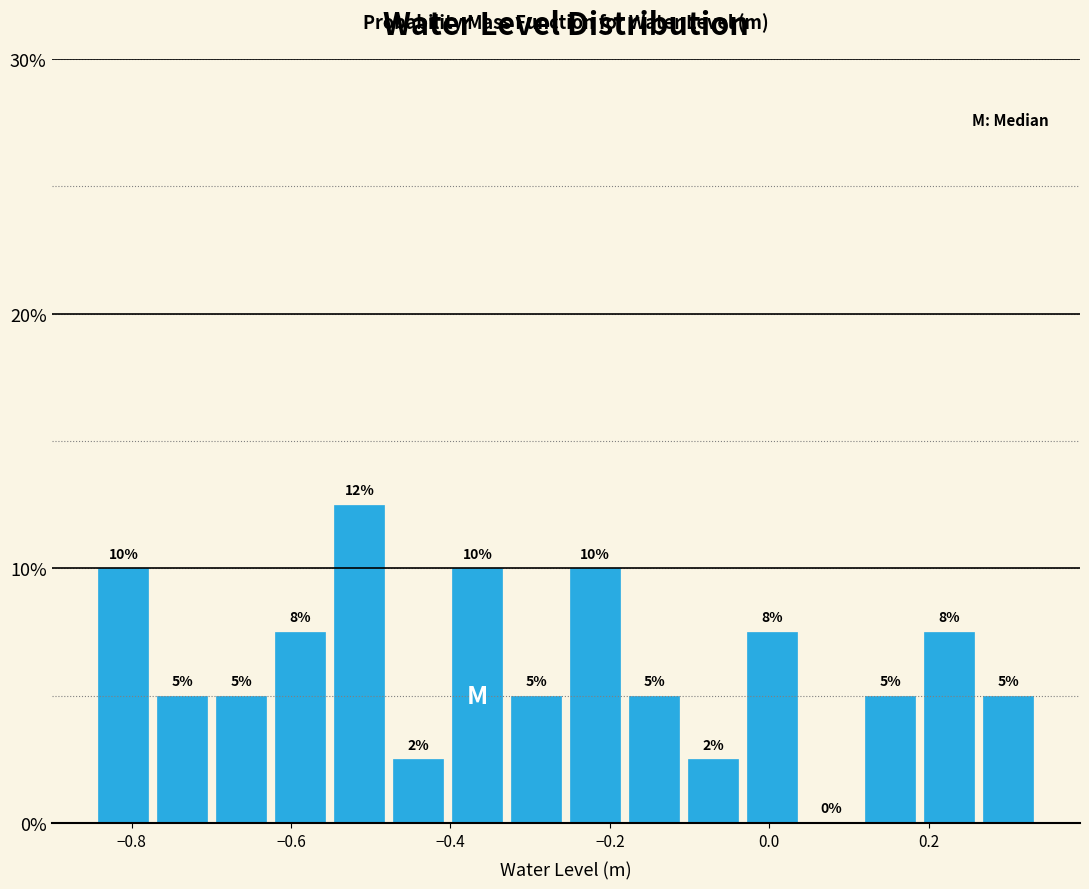

Around what value on the x-axis is the tallest bar? Give the approximate position of its centre, as read against the axis.

-0.52